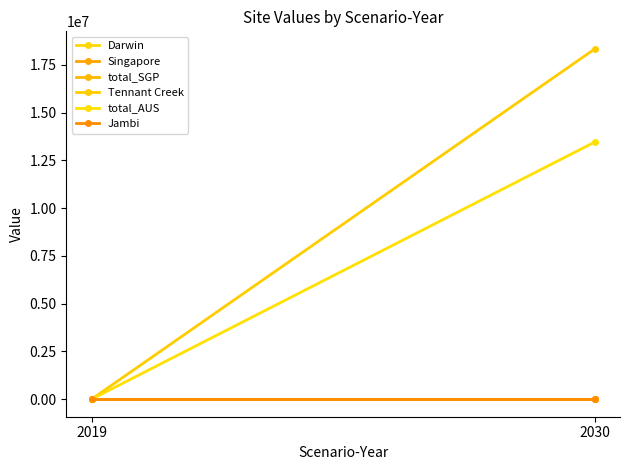

Reading right to left, extract all data points from this chart.

Darwin: 2030=0.0	2019=0.0
Singapore: 2030=0.0	2019=0.0
total_SGP: 2030=0.0	2019=0.0
Tennant Creek: 2030=18336697.5	2019=0.0
total_AUS: 2030=13461594.0	2019=0.0
Jambi: 2030=0.0	2019=0.0